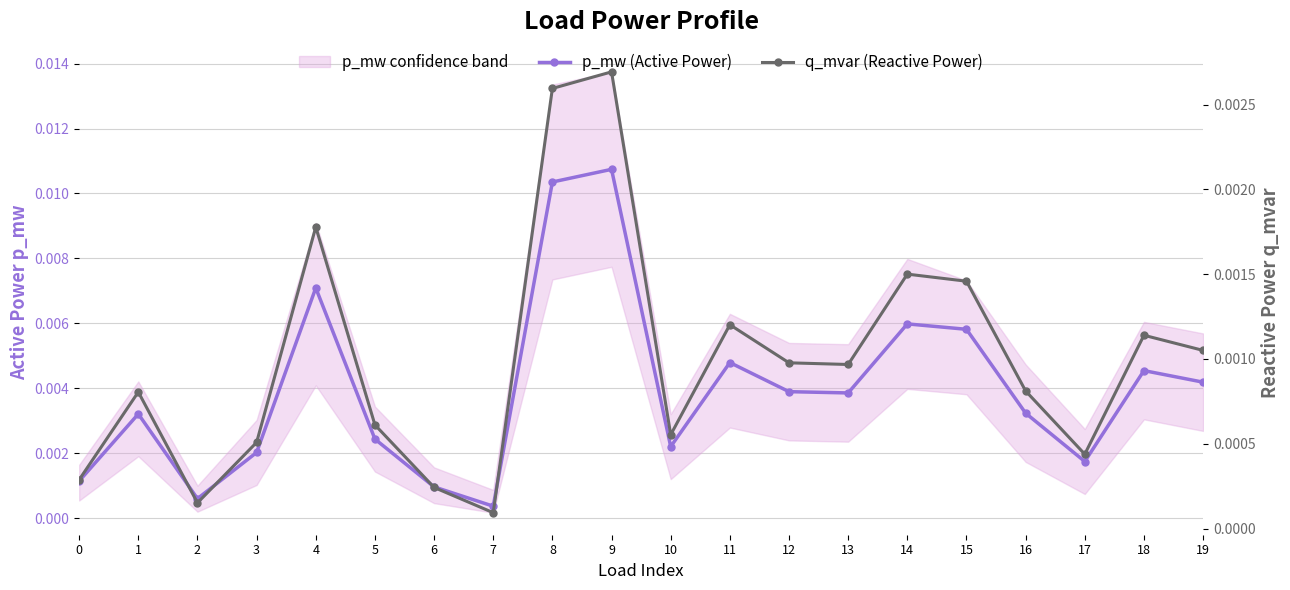

At which category does the chart reach its peak across all series?

9